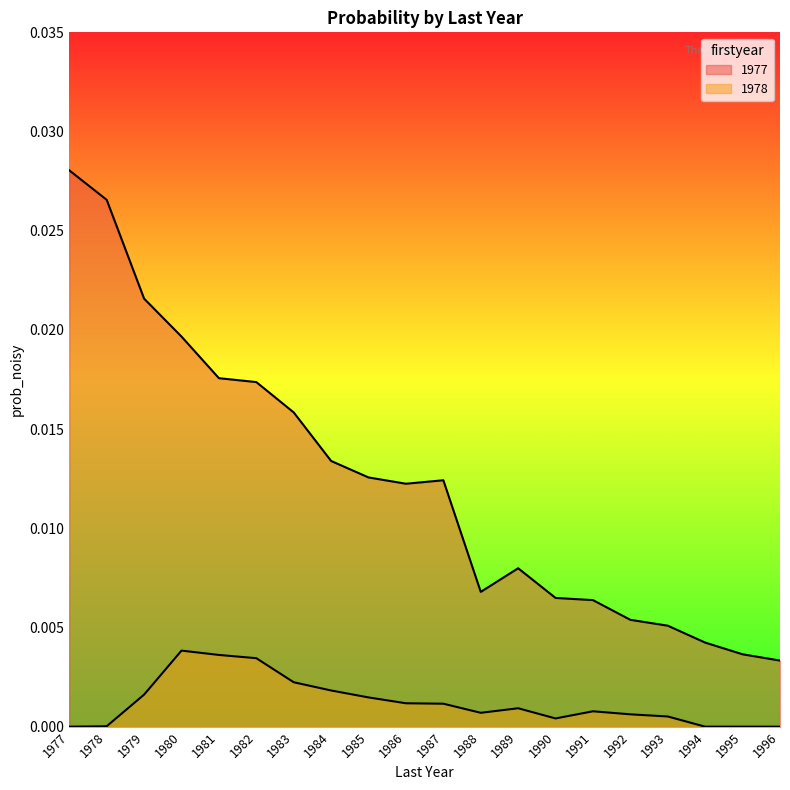

List the series in order of their overall mean, highest first.

1977, 1978